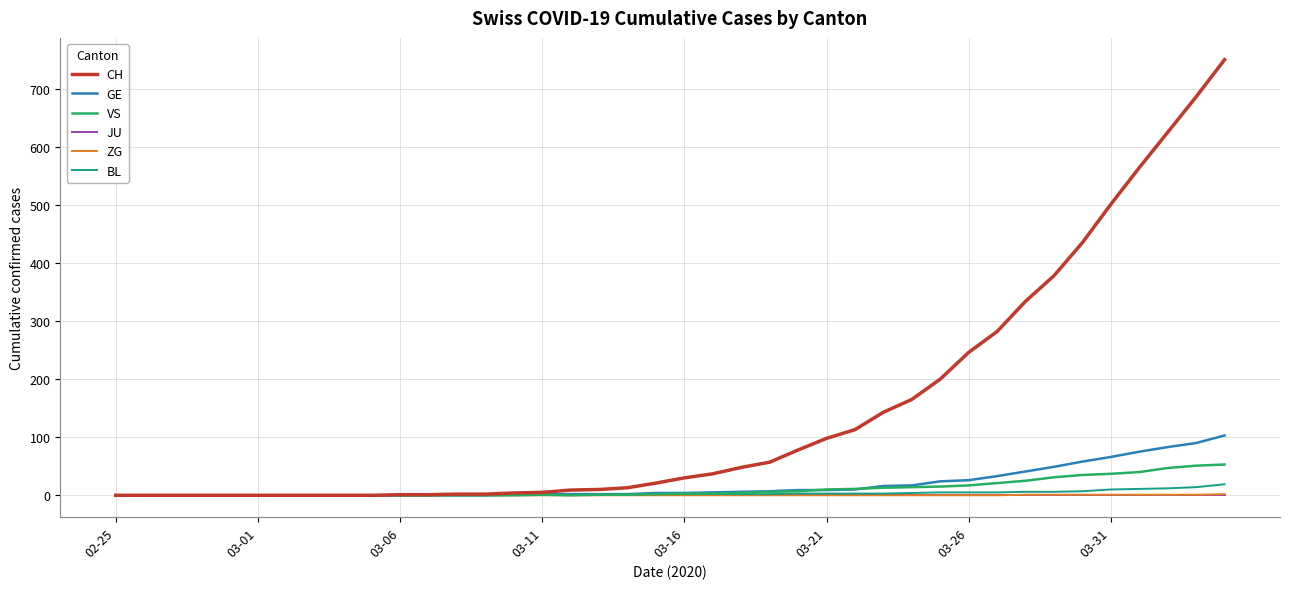

What is the highest value of the CH series?

750